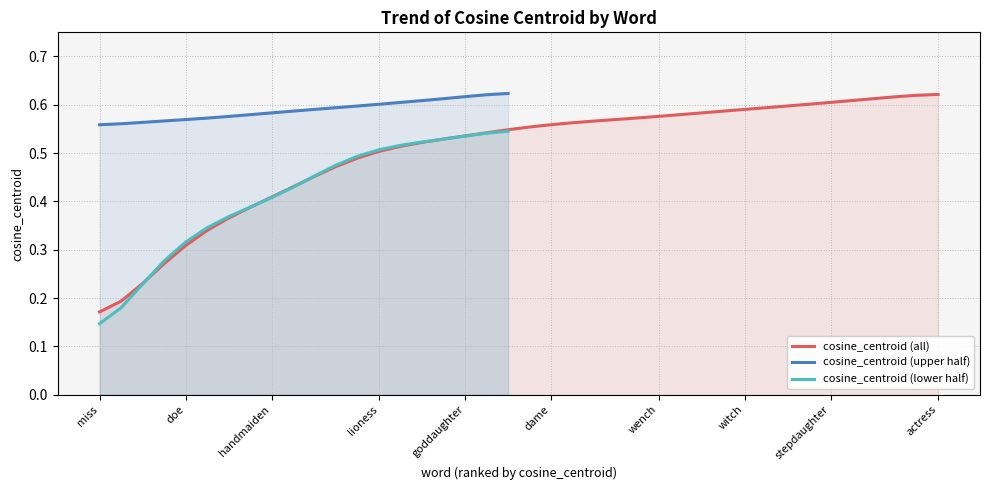

Is the value of pos at bitch greater than the value of hyp_true at goddaughter?

No